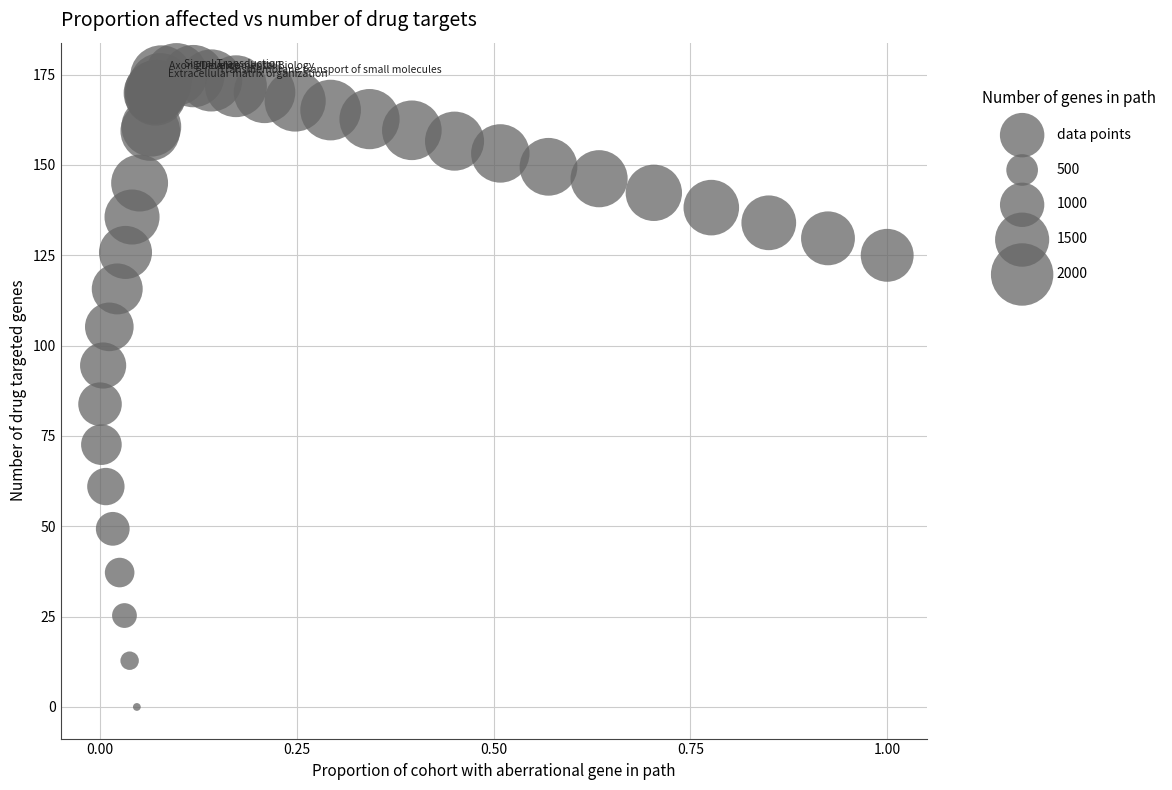

What Y value in the scatter plot is closest to 87?

83.8